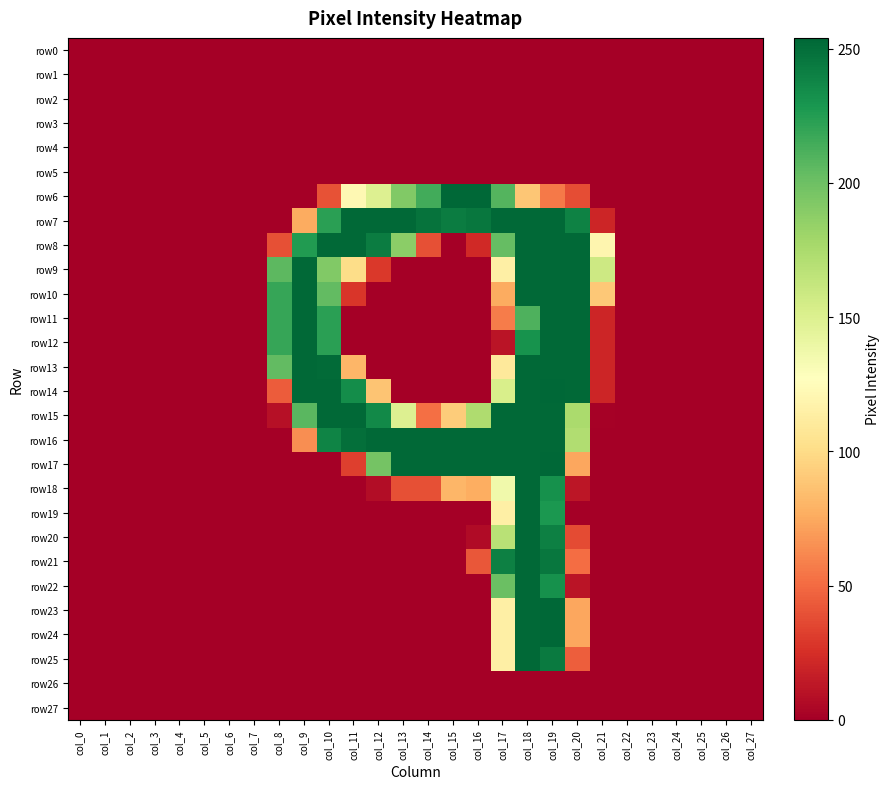

Rank the series by their maximum value, from lowest to highest.

row0, row1, row2, row3, row4, row5, row26, row27, row7, row8, row9, row10, row11, row12, row13, row15, row16, row18, row19, row20, row21, row22, row25, row6, row14, row17, row23, row24